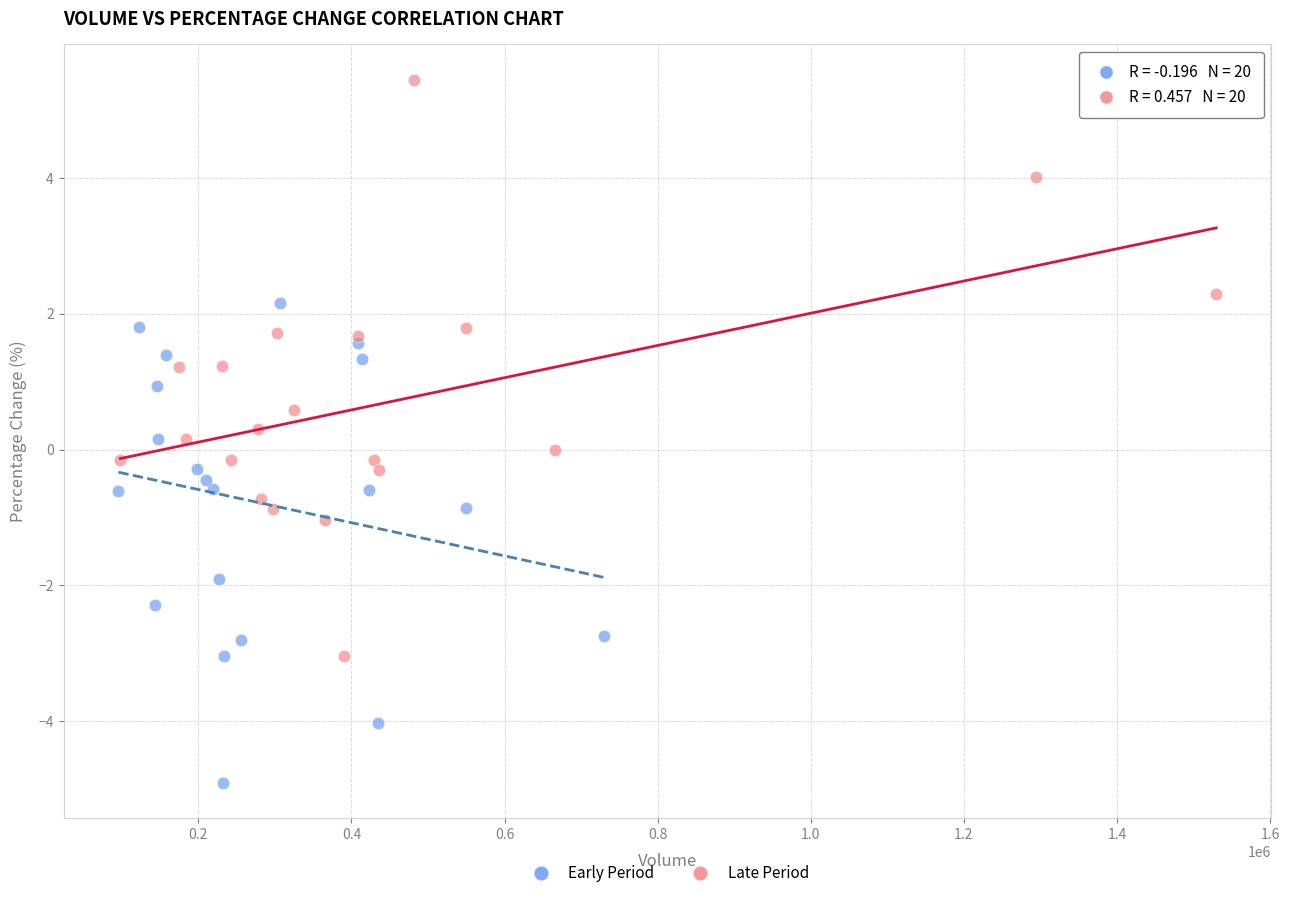

What are all the series names shown in the legend?

Early Period, Late Period